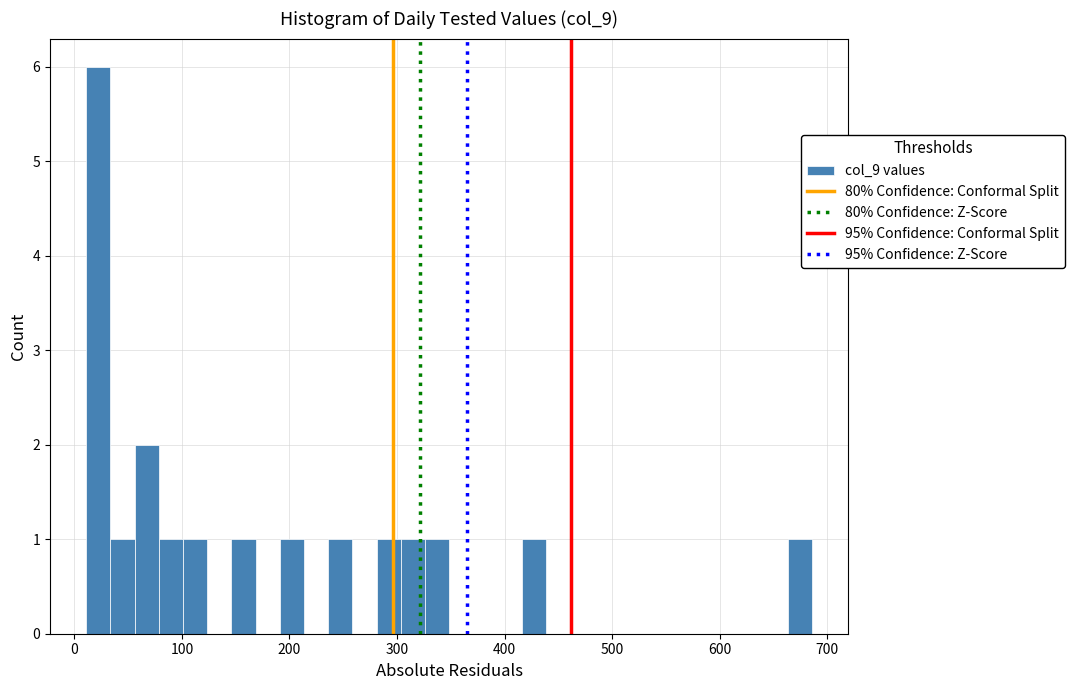

Around what value on the x-axis is the tallest bar? Give the approximate position of its centre, as read against the axis.

20